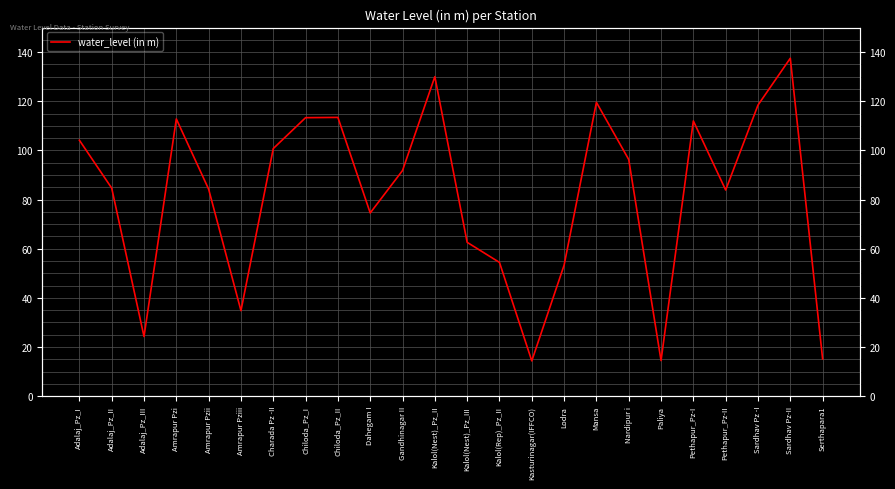

Is it true that the value at Dahegam I is 32.7?

False